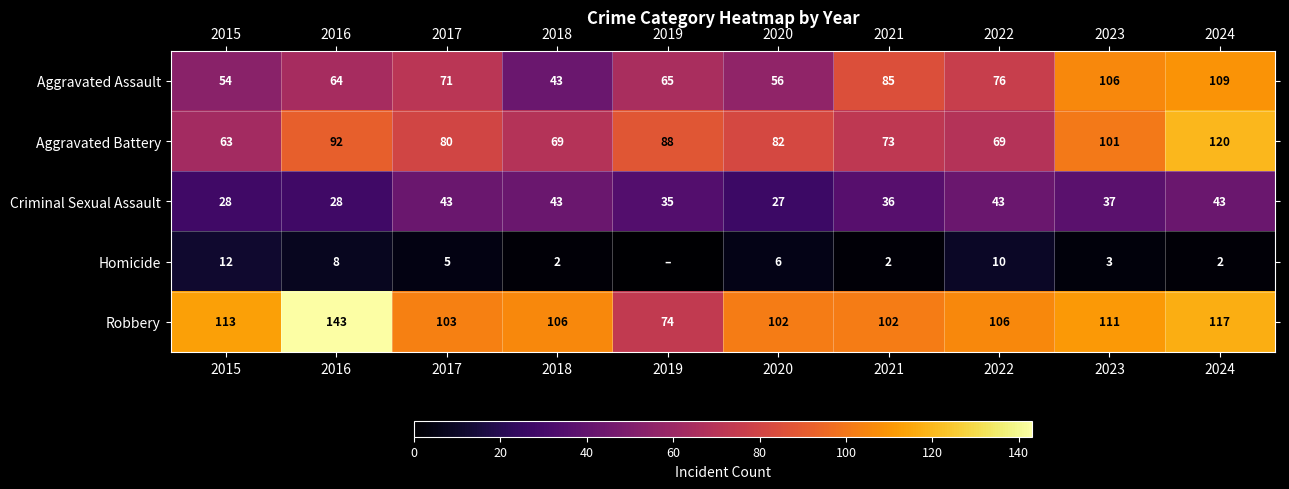

What is the difference between the Robbery values at 2024 and 2020?

15